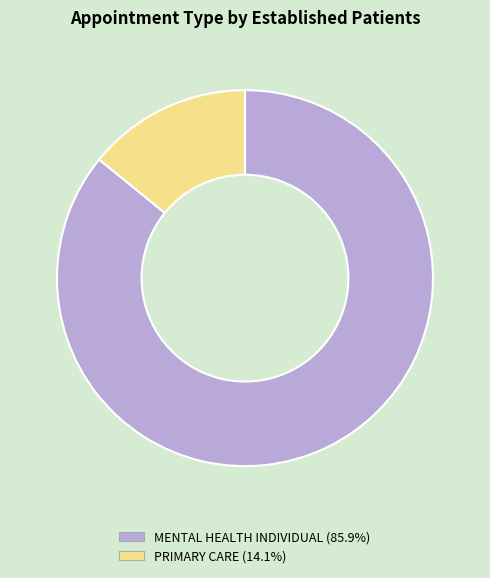

Which slice is the largest?

MENTAL HEALTH INDIVIDUAL